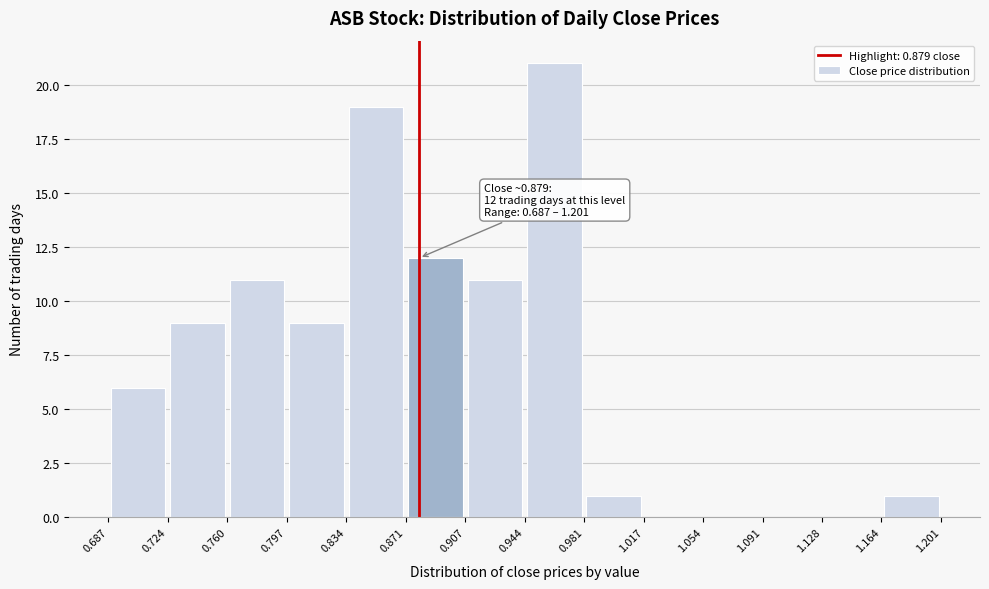

Which range on the x-axis has the tallest bar?

0.944 to 0.981